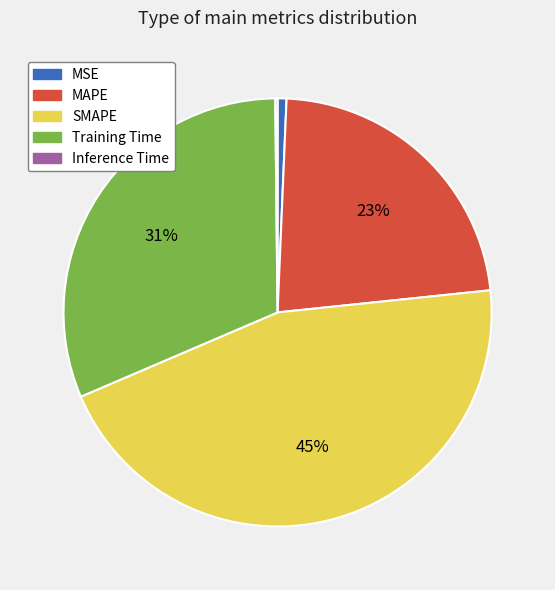

What percentage is the MAPE slice, to the nearest percent?

23%